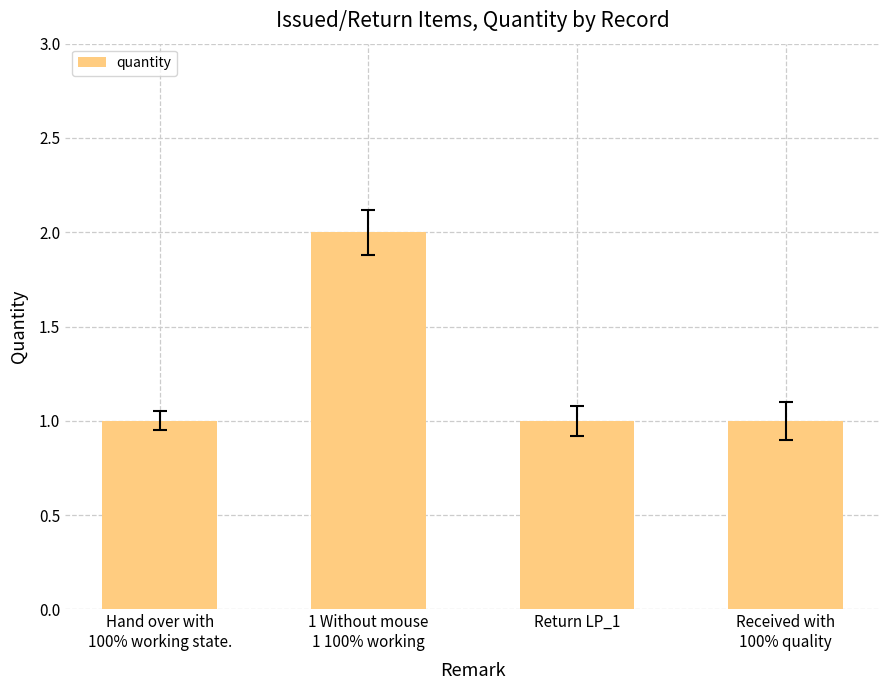

The chart shows a value of 1 at Return LP_1. True or false?

True